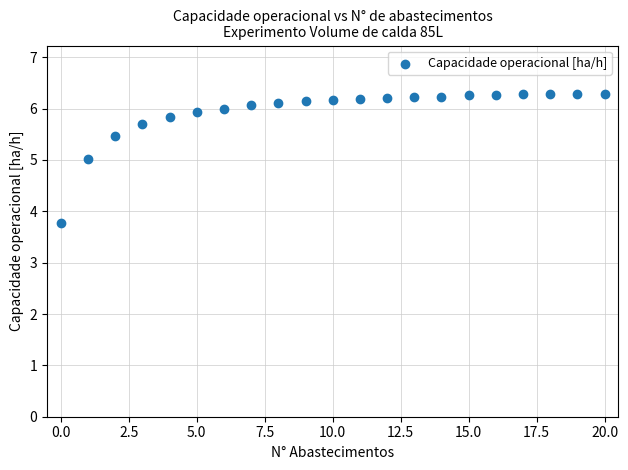

How many points are shown in the scatter plot?

21